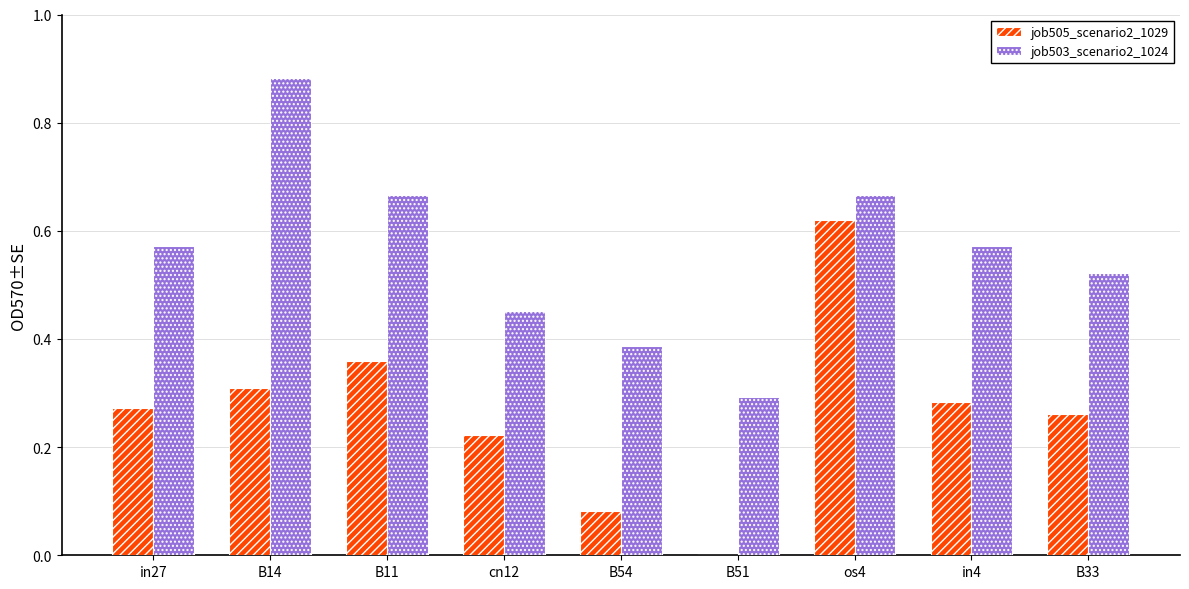

Is it true that job505_scenario2_1029 equals 0.1 at cn12?

False